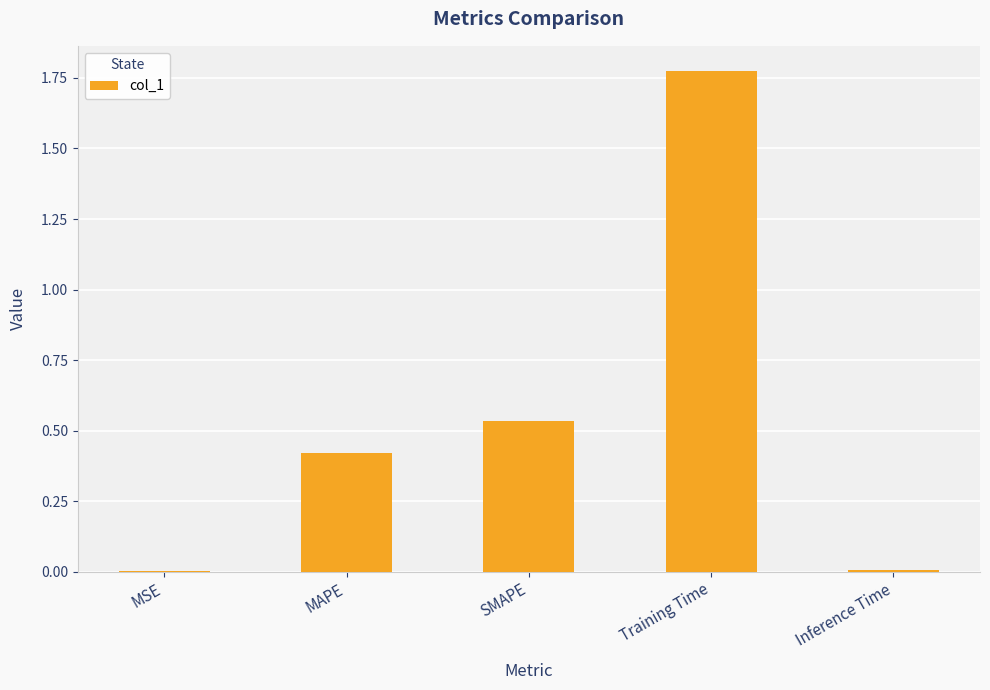

The chart shows a value of 0.0 at Inference Time. True or false?

True